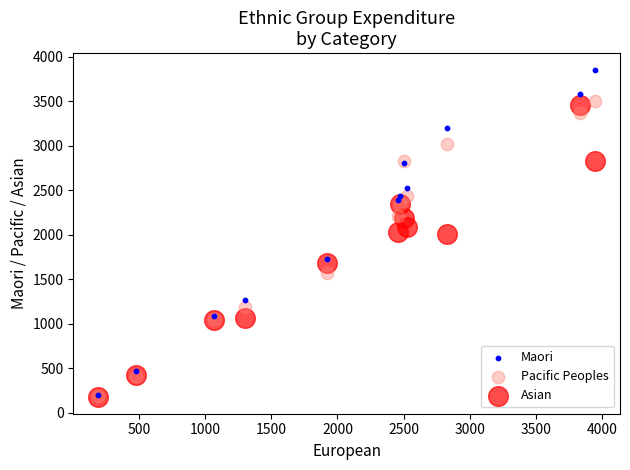

In the Pacific Peoples series, what Y value is closest to 1841?

1571.2